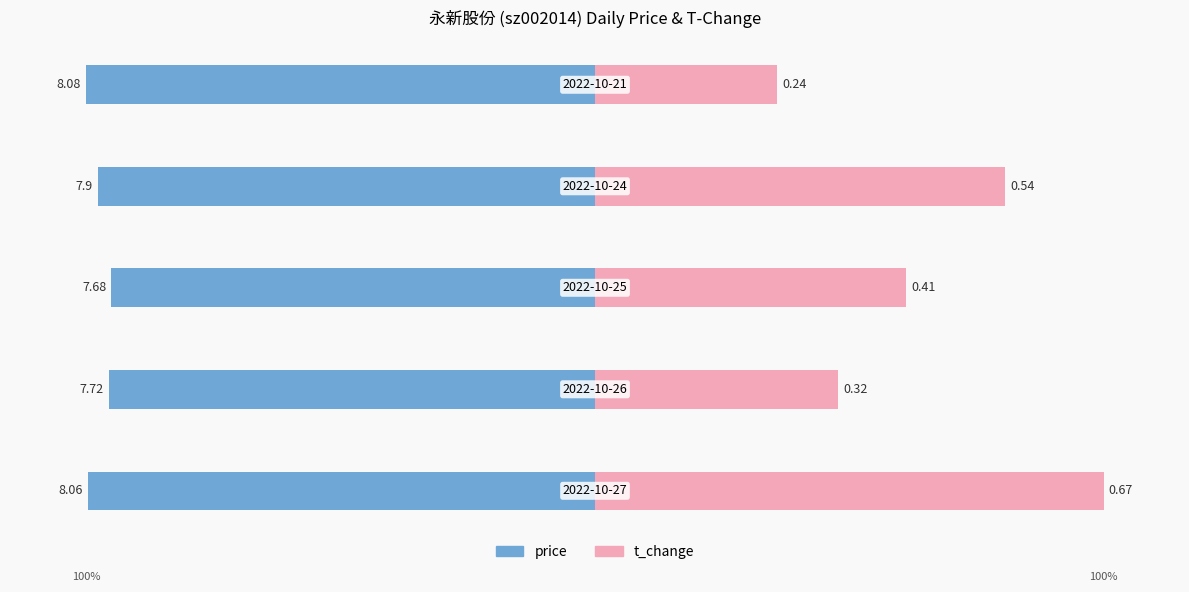

Count the number of categories in the chart.

5